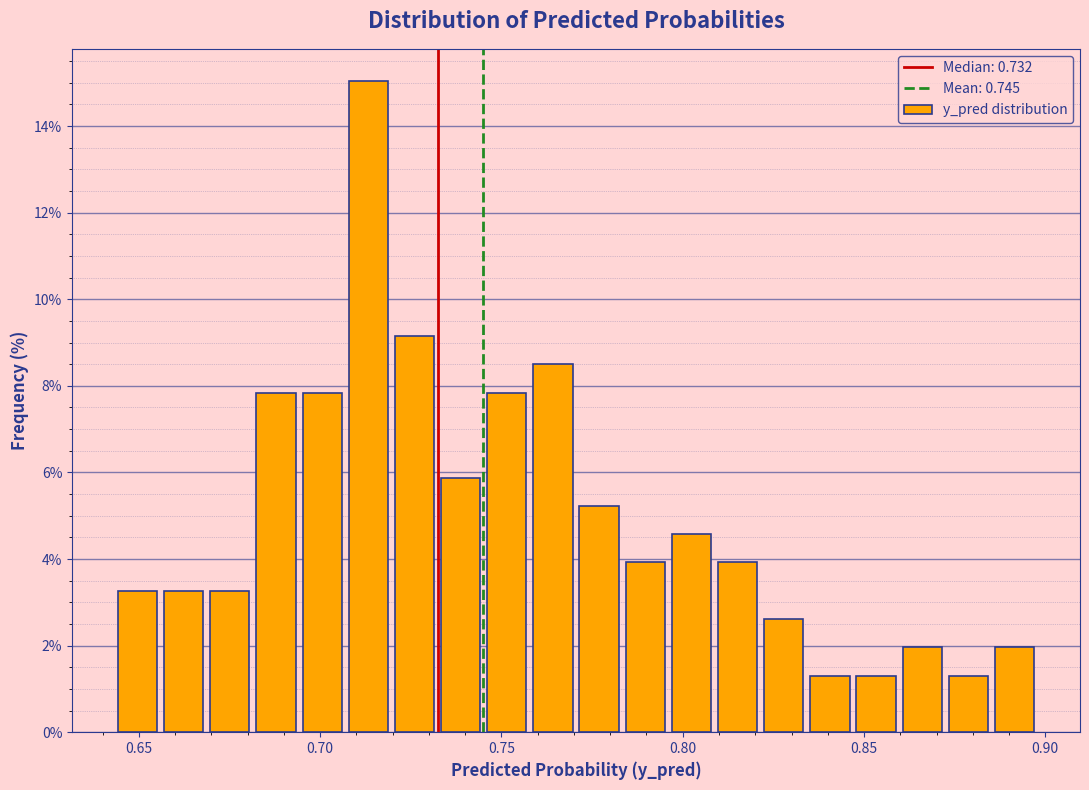

Read against the x-axis, roughly where is the centre of the tallest bar?

0.715